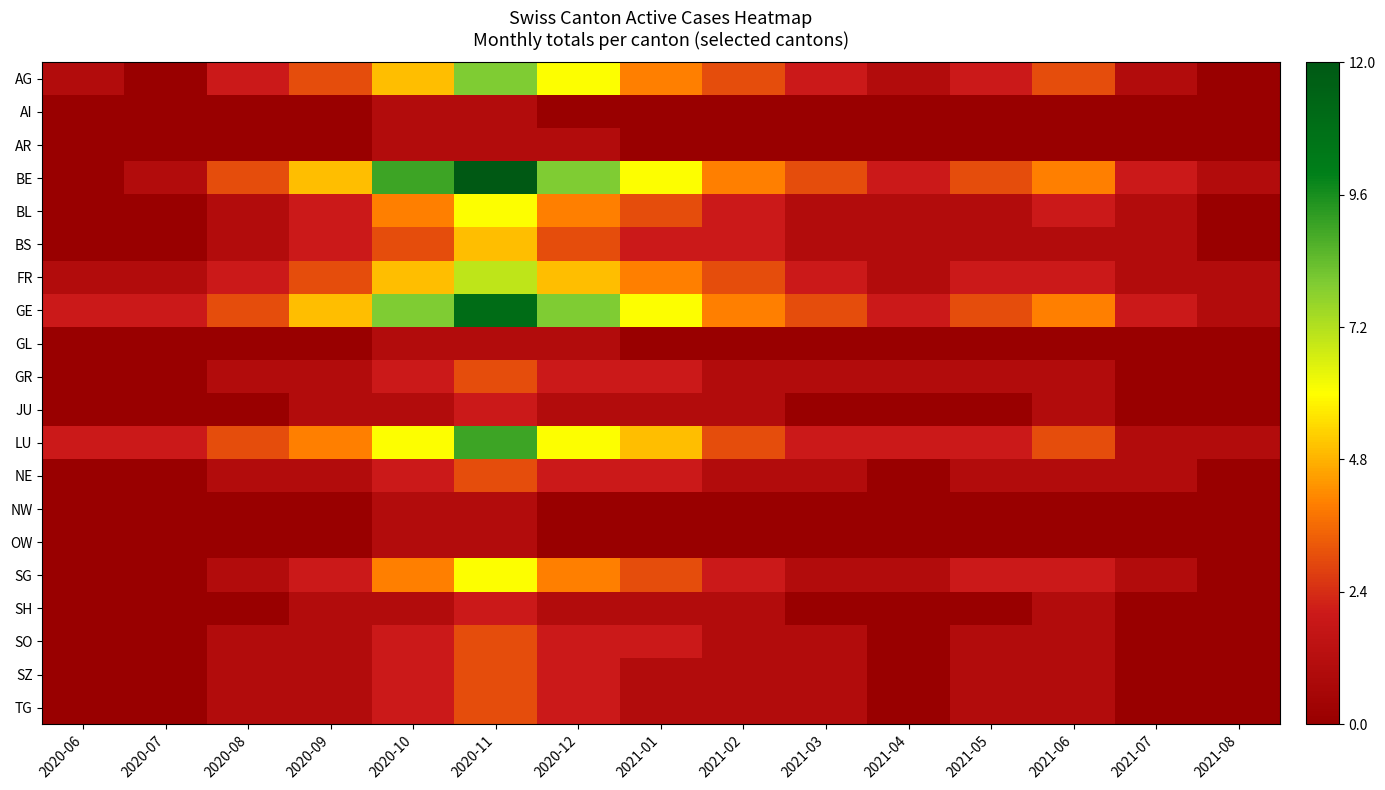

Count the number of categories in the chart.

15